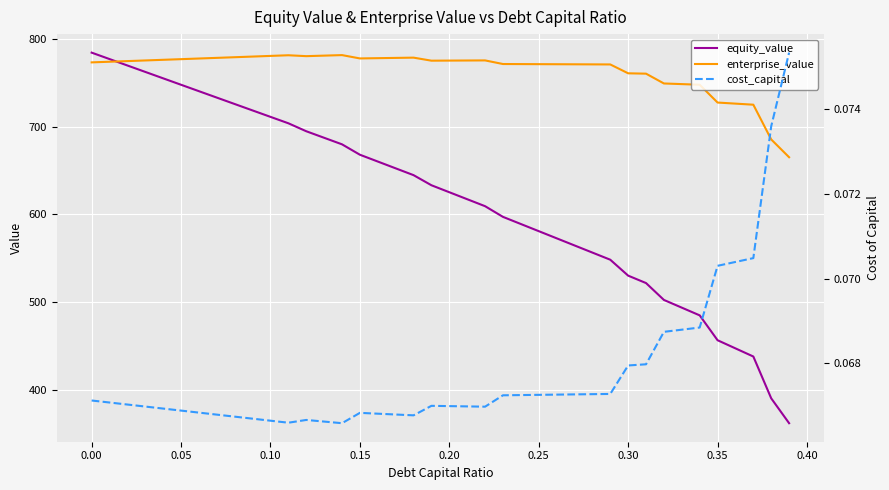

What is the maximum value for enterprise_value?

781.4